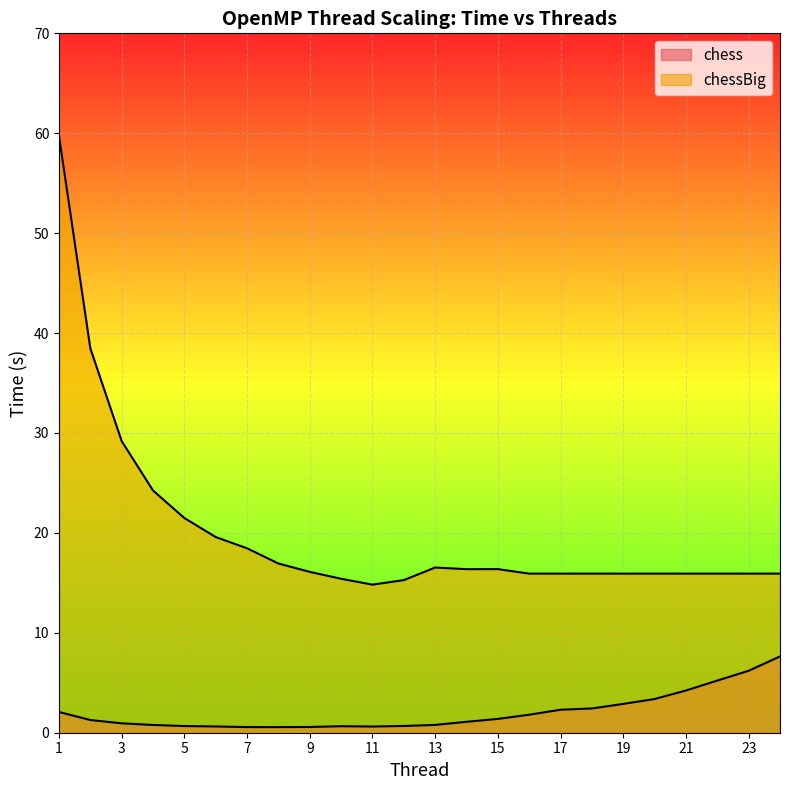

What is the average value of the chessBig series?

20.1